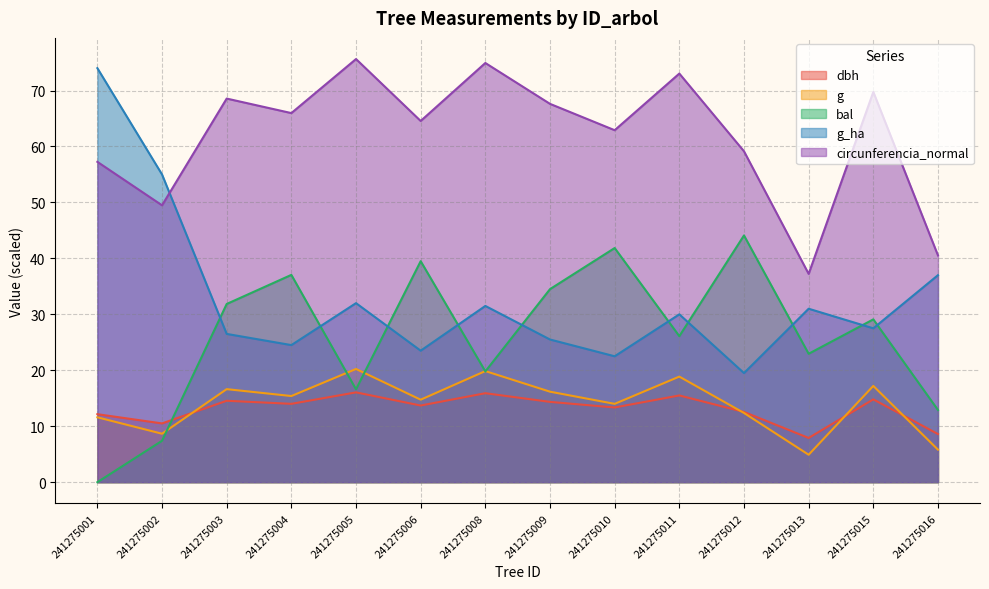

Reading left to right, extract all data points from this chart.

dbh: 12.2	10.5	14.6	14.0	16.1	13.7	15.9	14.3	13.3	15.5	12.6	7.9	14.8	8.6
g: 11.6	8.7	16.6	15.4	20.2	14.7	19.9	16.2	14.0	18.9	12.4	4.9	17.2	5.8
bal: 0.0	7.4	31.9	37.0	16.6	39.5	19.8	34.5	41.8	26.1	44.1	22.9	29.1	12.9
g_ha: 74.0	55.0	26.5	24.5	32.0	23.5	31.5	25.5	22.5	30.0	19.5	31.0	27.5	37.0
circunferencia_normal: 57.3	49.5	68.6	66.0	75.6	64.6	74.9	67.6	62.9	73.0	59.1	37.2	69.8	40.5